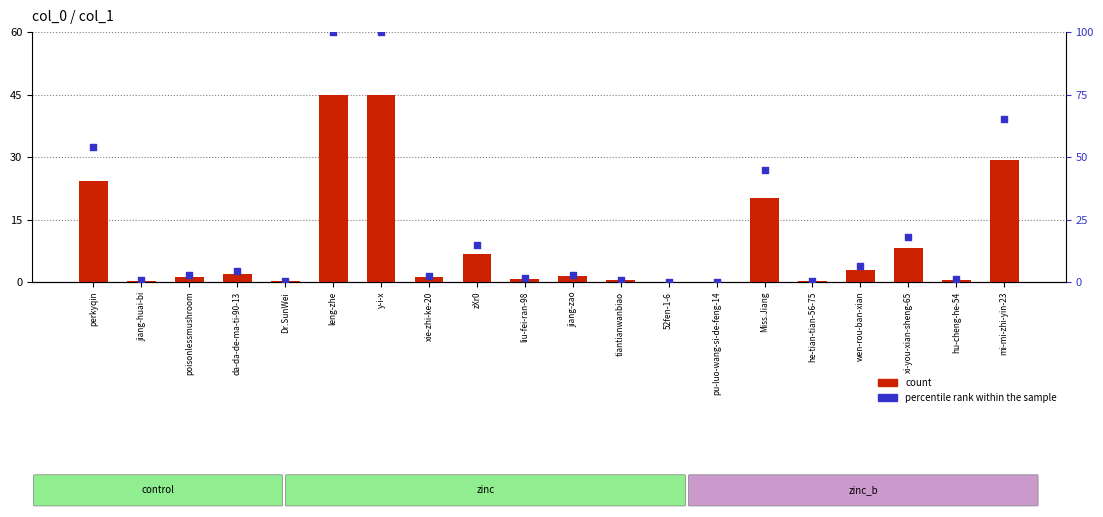

At which category is the sum across all series the highest?

leng-zhe